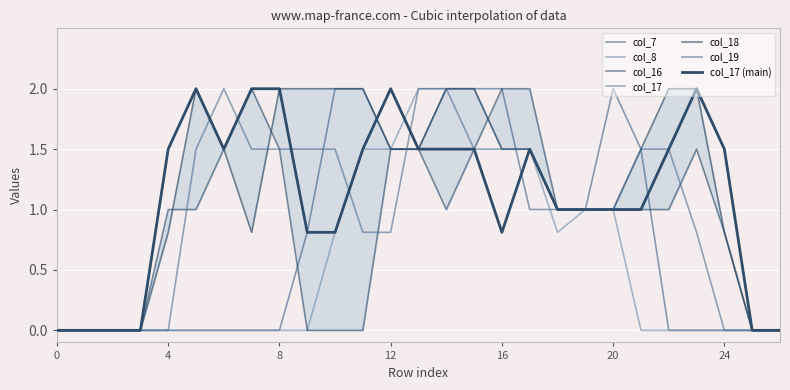

At which category does col_16 reach its first local peak?

7